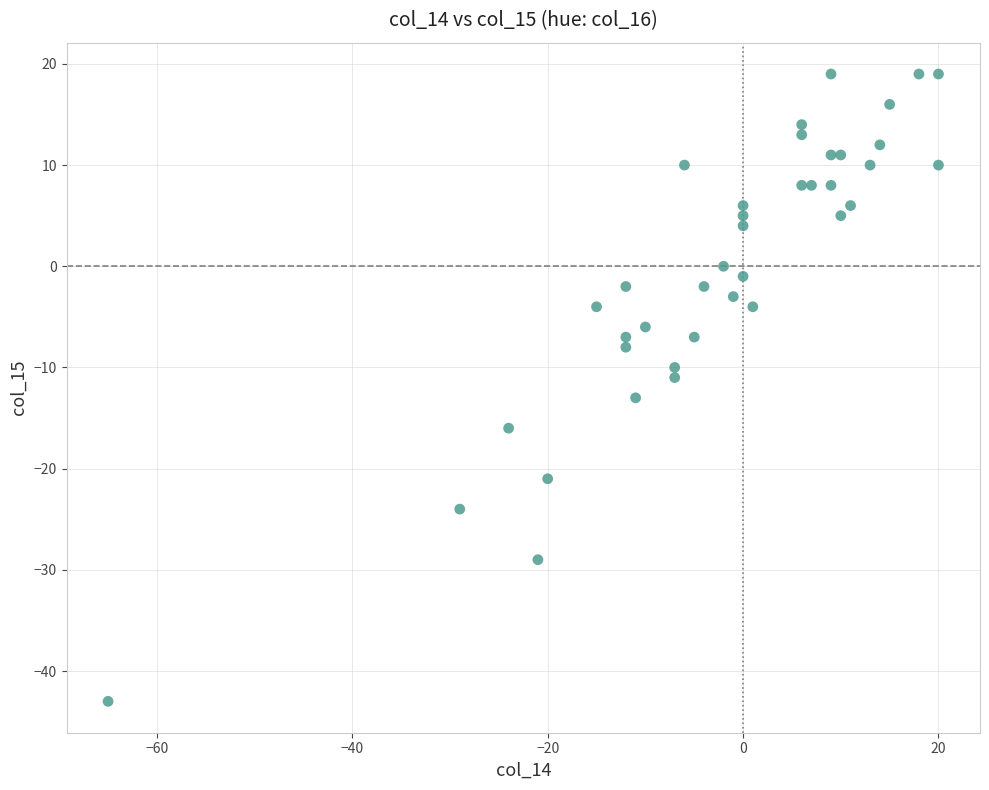

What is the range of Y values (max minus min)?

62